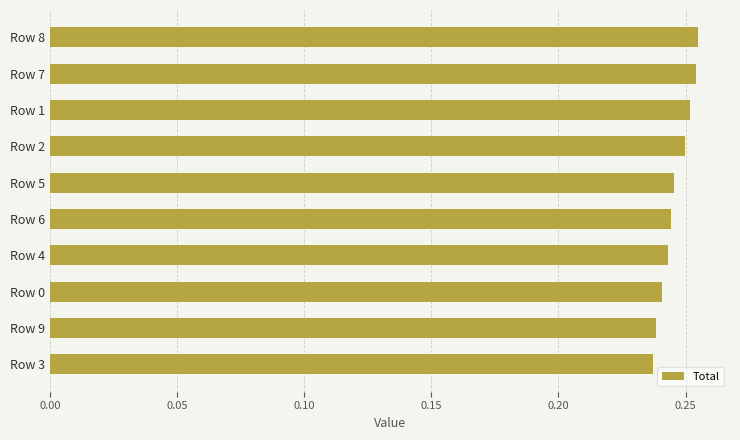

What position from the bottom is Row 5?

6